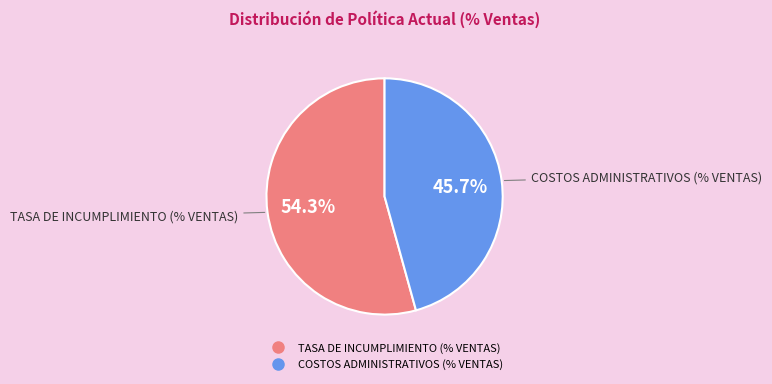

Does TASA DE INCUMPLIMIENTO (% VENTAS) represent more than half of the total?

Yes